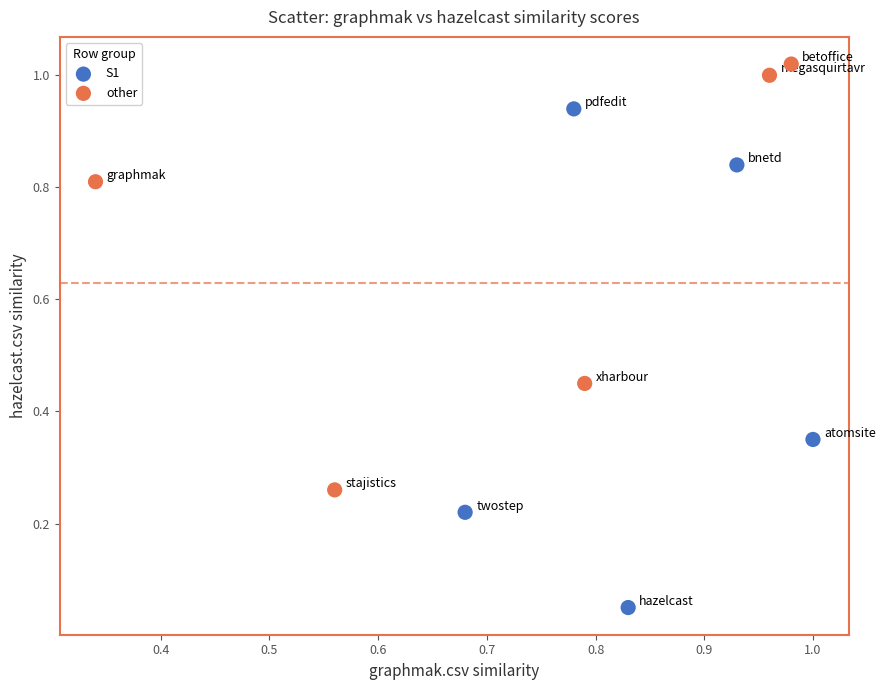

What are all the series names shown in the legend?

S1, other